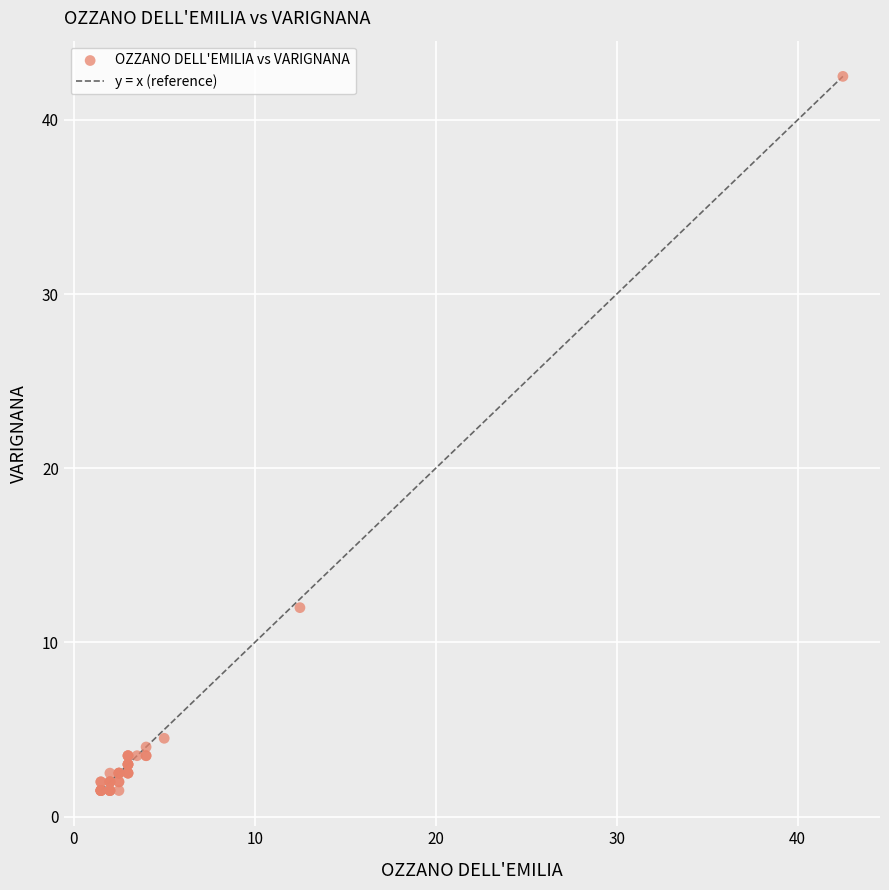

What Y value in the scatter plot is closest to 22?

12.0